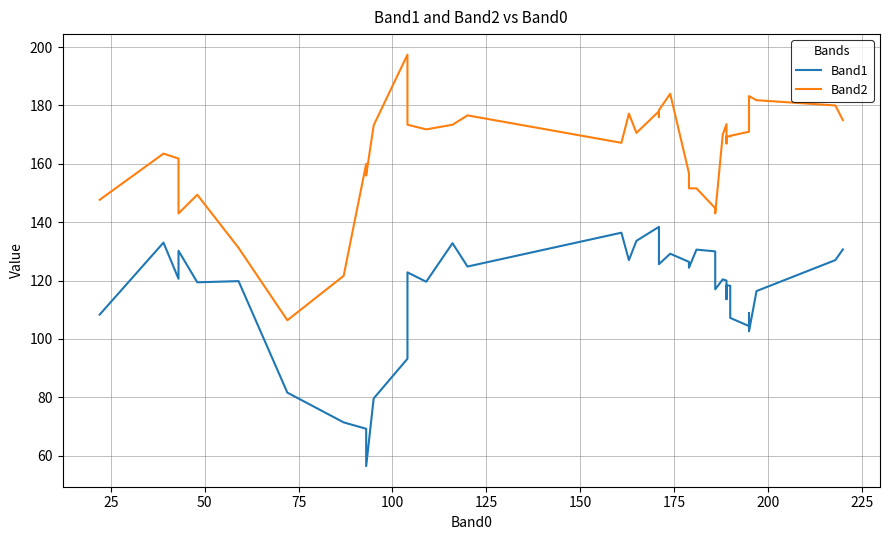

Is it true that Band2 equals 54.1 at 250?

False